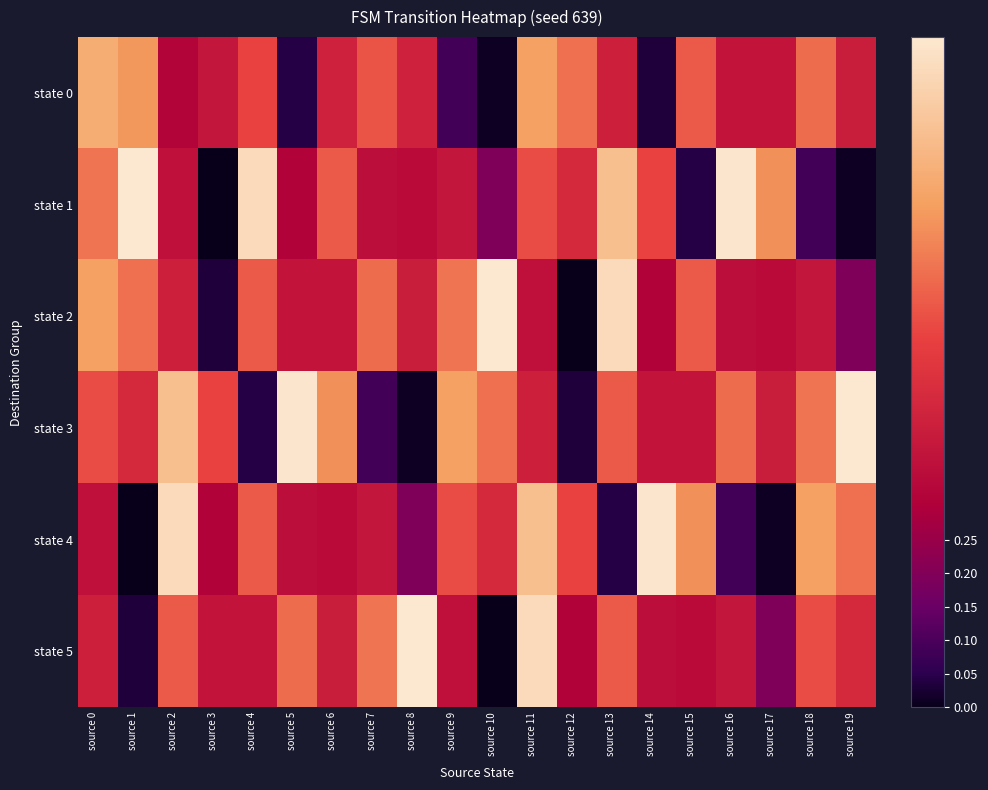

Reading left to right, extract all data points from this chart.

state 0: source 0=0.8	source 1=0.7	source 2=0.3	source 3=0.4	source 4=0.6	source 5=0.0	source 6=0.4	source 7=0.6	source 8=0.4	source 9=0.1	source 10=0.0	source 11=0.8	source 12=0.7	source 13=0.4	source 14=0.0	source 15=0.6	source 16=0.4	source 17=0.4	source 18=0.6	source 19=0.4
state 1: source 0=0.7	source 1=1.0	source 2=0.4	source 3=0.0	source 4=1.0	source 5=0.3	source 6=0.6	source 7=0.4	source 8=0.3	source 9=0.4	source 10=0.2	source 11=0.6	source 12=0.5	source 13=0.9	source 14=0.6	source 15=0.0	source 16=1.0	source 17=0.7	source 18=0.1	source 19=0.0
state 2: source 0=0.8	source 1=0.7	source 2=0.4	source 3=0.0	source 4=0.6	source 5=0.4	source 6=0.4	source 7=0.6	source 8=0.4	source 9=0.7	source 10=1.0	source 11=0.4	source 12=0.0	source 13=1.0	source 14=0.3	source 15=0.6	source 16=0.4	source 17=0.3	source 18=0.4	source 19=0.2
state 3: source 0=0.6	source 1=0.5	source 2=0.9	source 3=0.6	source 4=0.0	source 5=1.0	source 6=0.7	source 7=0.1	source 8=0.0	source 9=0.8	source 10=0.7	source 11=0.4	source 12=0.0	source 13=0.6	source 14=0.4	source 15=0.4	source 16=0.6	source 17=0.4	source 18=0.7	source 19=1.0
state 4: source 0=0.4	source 1=0.0	source 2=1.0	source 3=0.3	source 4=0.6	source 5=0.4	source 6=0.3	source 7=0.4	source 8=0.2	source 9=0.6	source 10=0.5	source 11=0.9	source 12=0.6	source 13=0.0	source 14=1.0	source 15=0.7	source 16=0.1	source 17=0.0	source 18=0.8	source 19=0.7
state 5: source 0=0.4	source 1=0.0	source 2=0.6	source 3=0.4	source 4=0.4	source 5=0.6	source 6=0.4	source 7=0.7	source 8=1.0	source 9=0.4	source 10=0.0	source 11=1.0	source 12=0.3	source 13=0.6	source 14=0.4	source 15=0.3	source 16=0.4	source 17=0.2	source 18=0.6	source 19=0.5